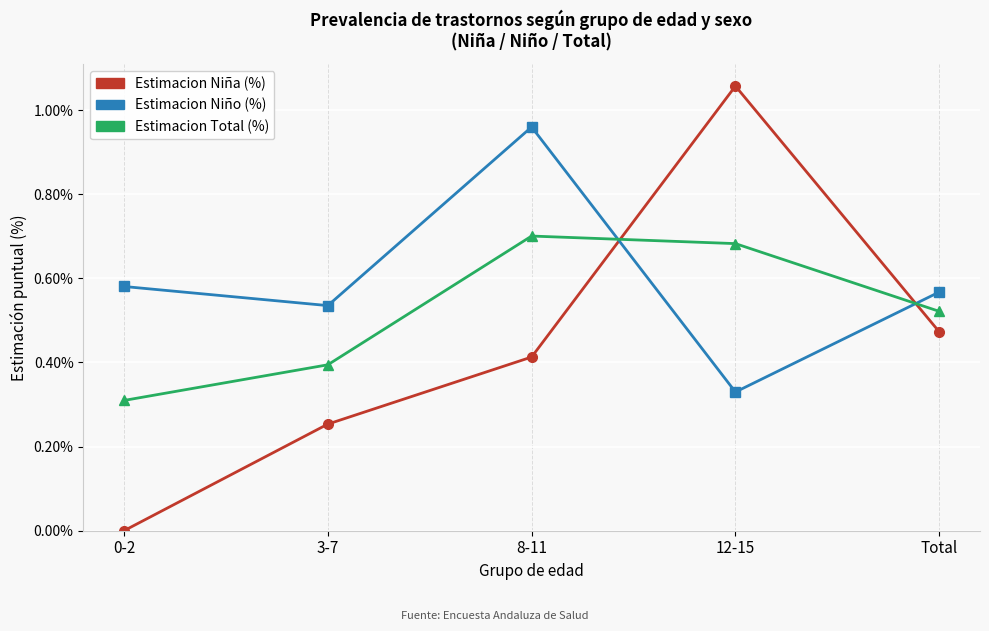

Rank the series at 8-11 from highest to lowest value.

Estimacion Niño (%), Estimacion Total (%), Estimacion Niña (%)